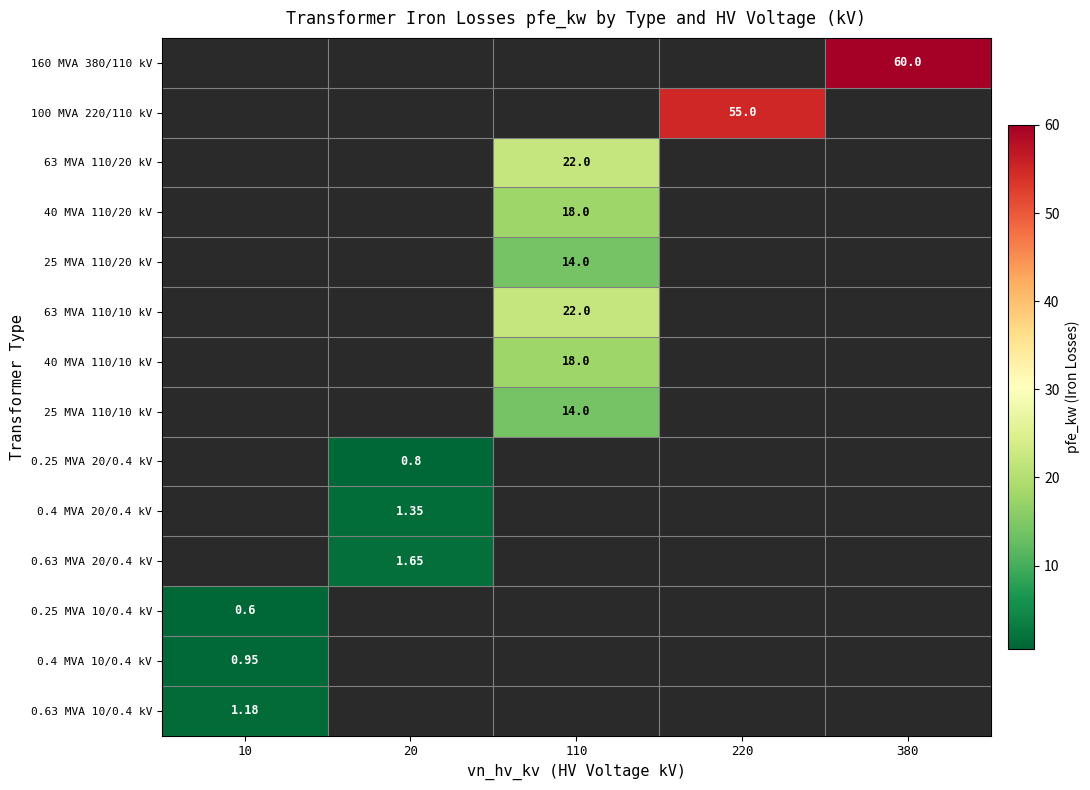

What value does the 0.4 MVA 10/0.4 kV series have at 10?

0.9